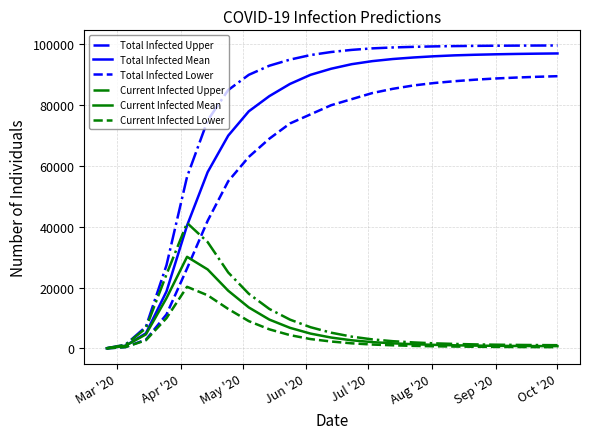

What is the maximum value shown in the chart?

99650